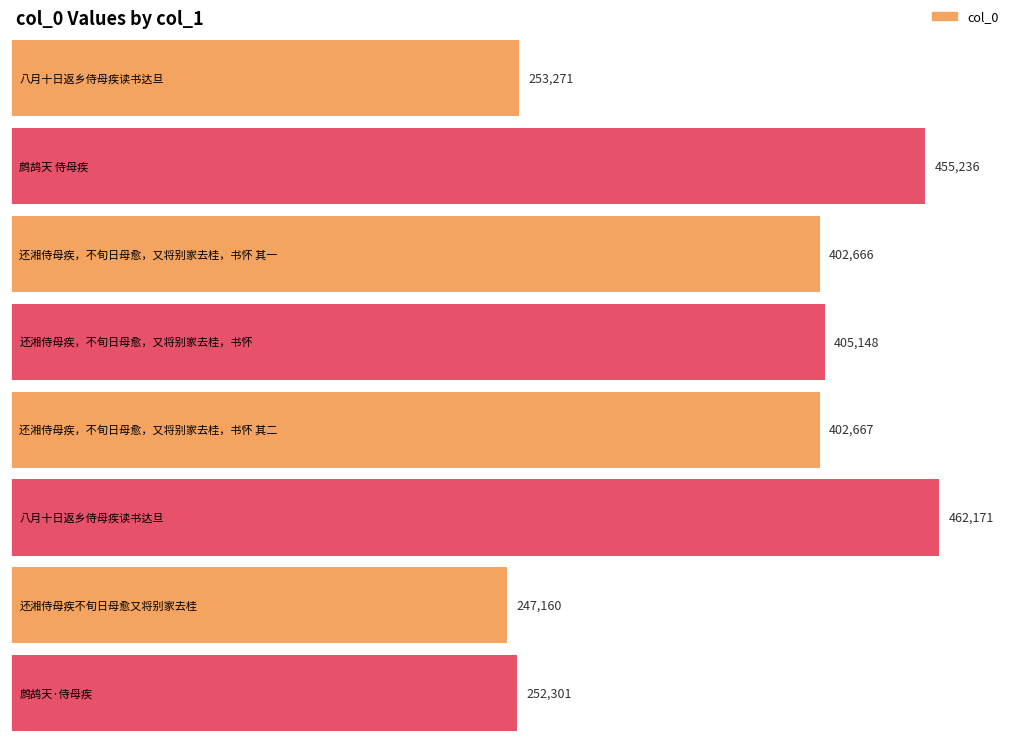

Reading right to left, extract all data points from this chart.

252301	247160	462171	402667	405148	402666	455236	253271